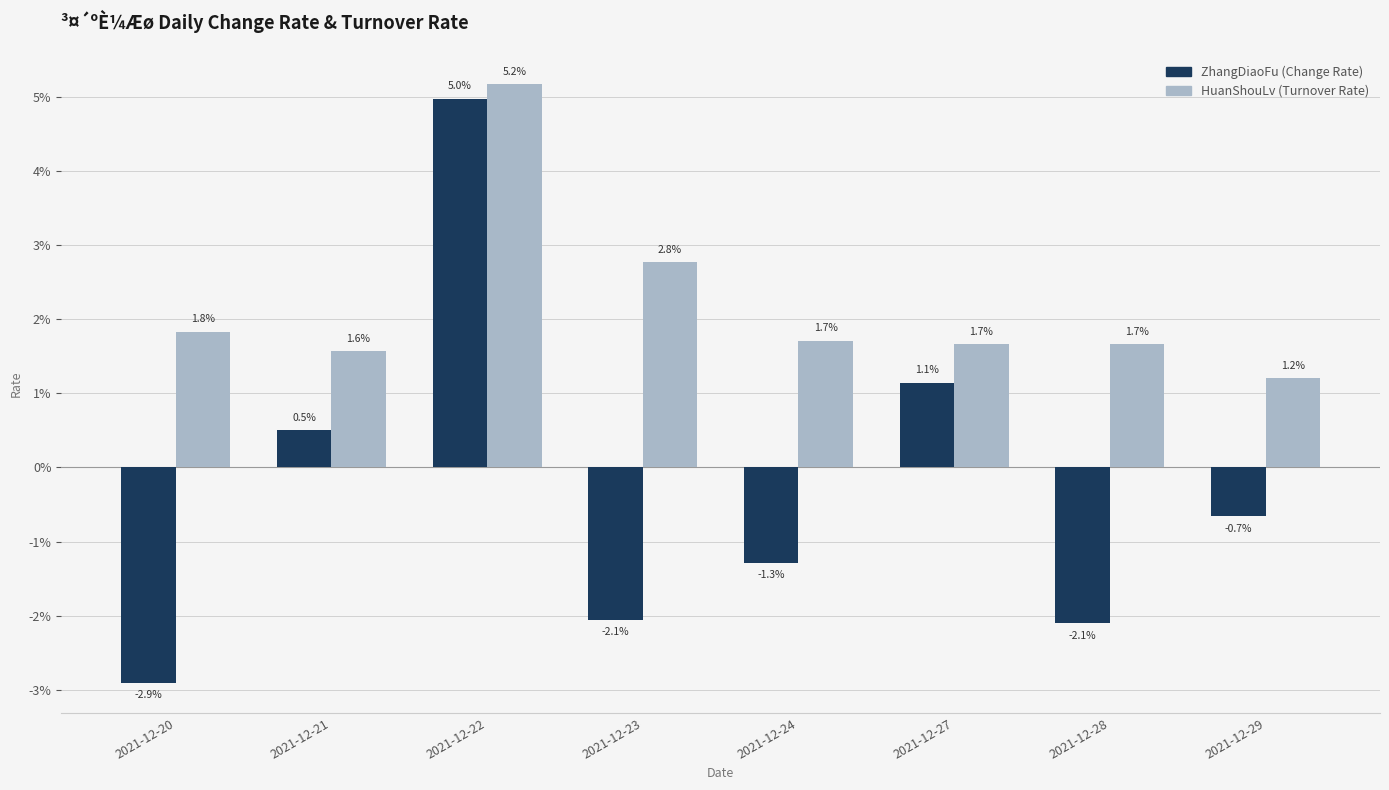

Are the bars horizontal?

No